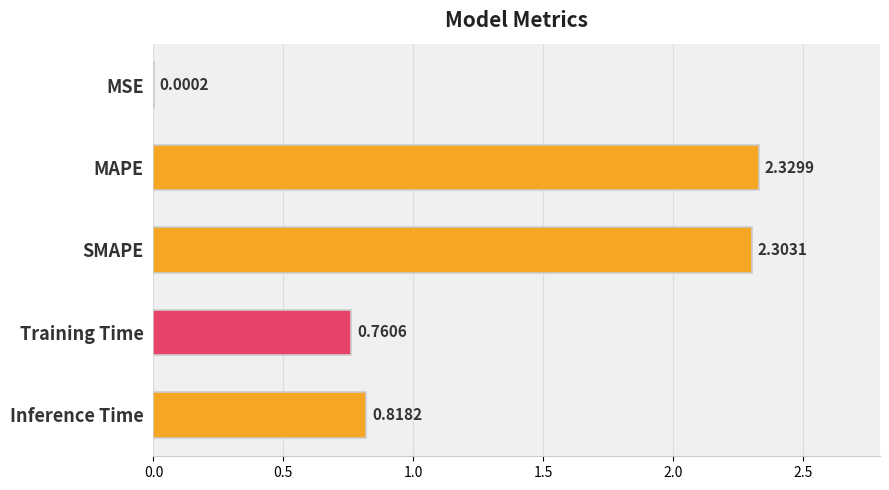

What is the average value?

1.2